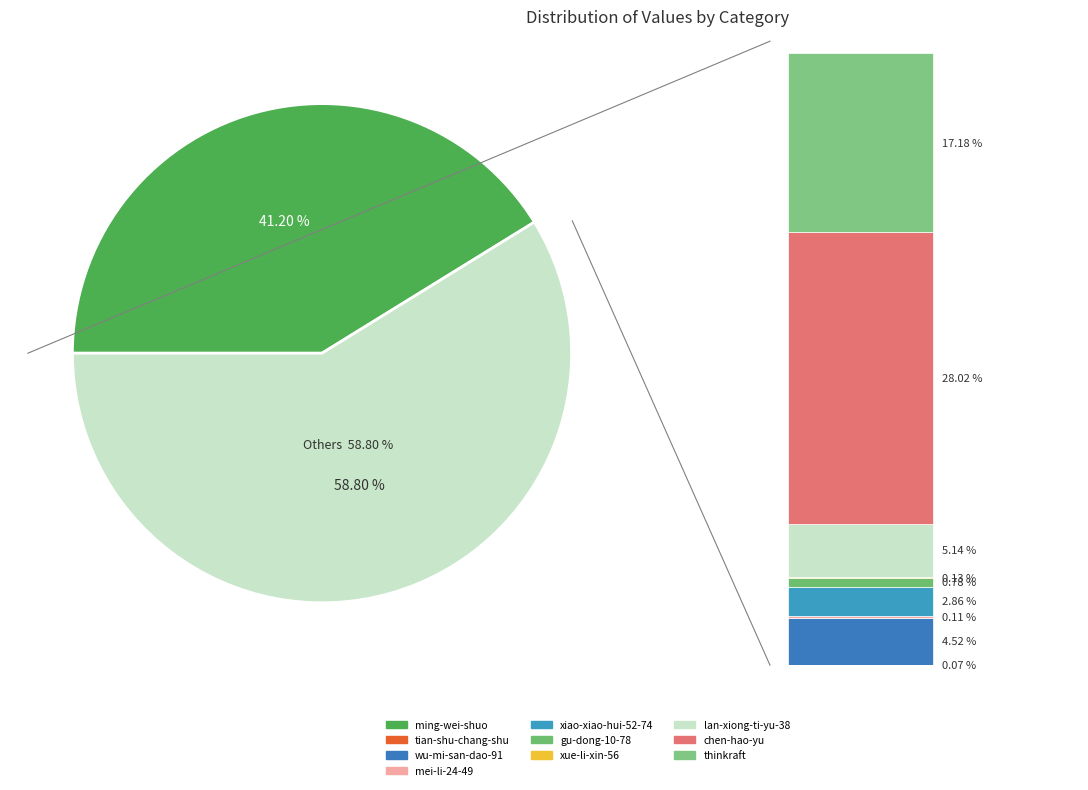

To the nearest percent, what percentage of the pie is gu-dong-10-78?

1%